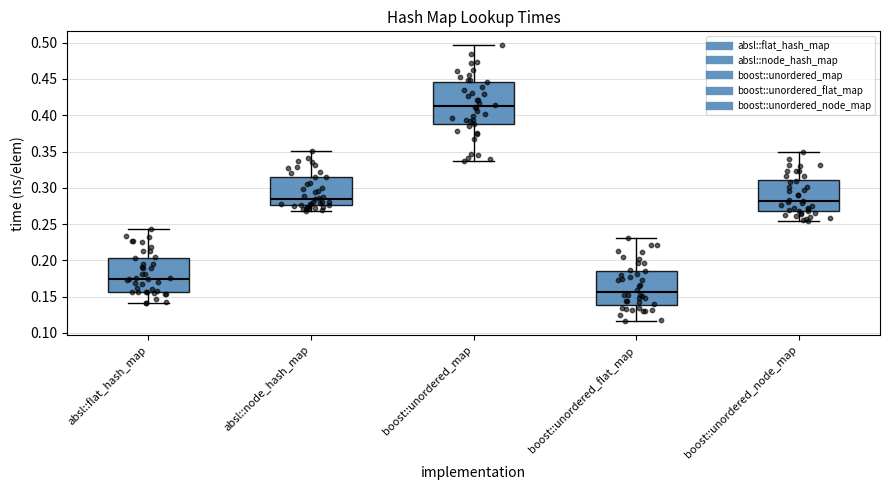

Which box's median line is the highest?

boost::unordered_map